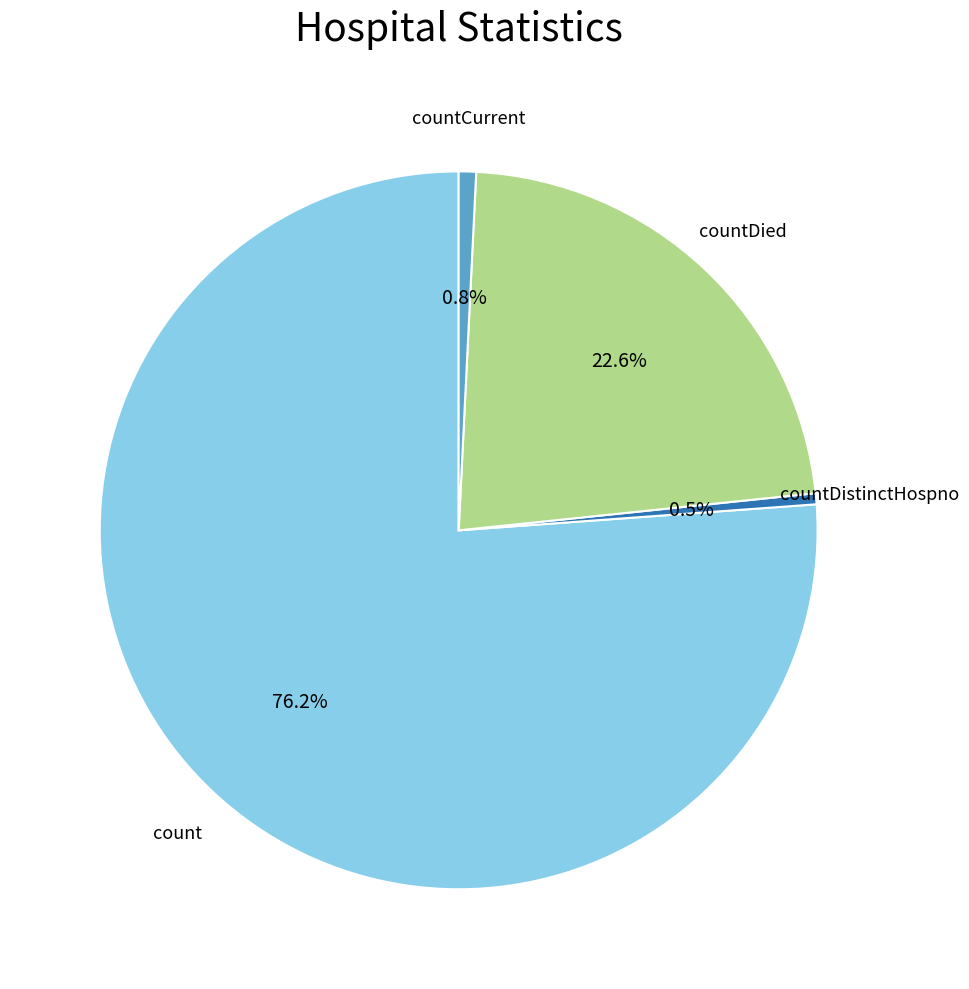

Count the number of slices in the pie.

4